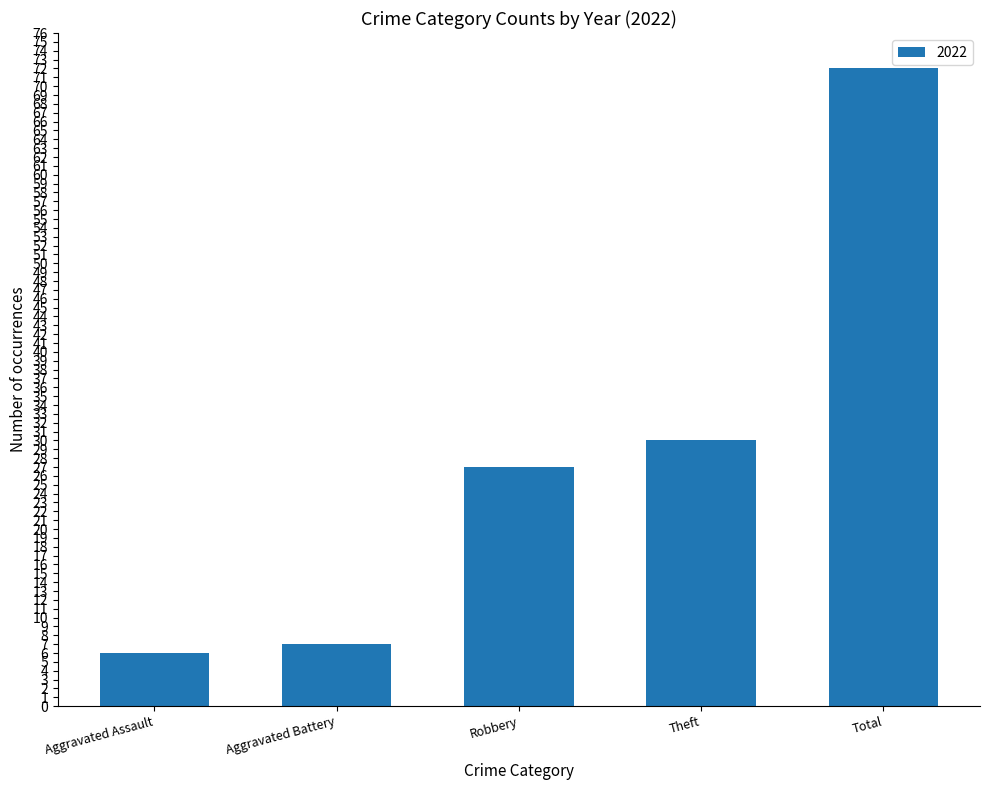

What is the value of the 3rd bar from the left?

27